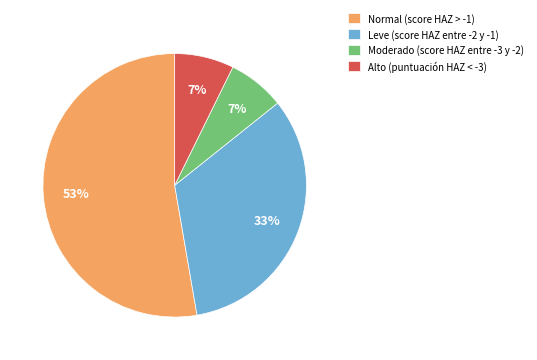

To the nearest percent, what percentage of the pie is Leve (score HAZ entre -2 y -1)?

33%